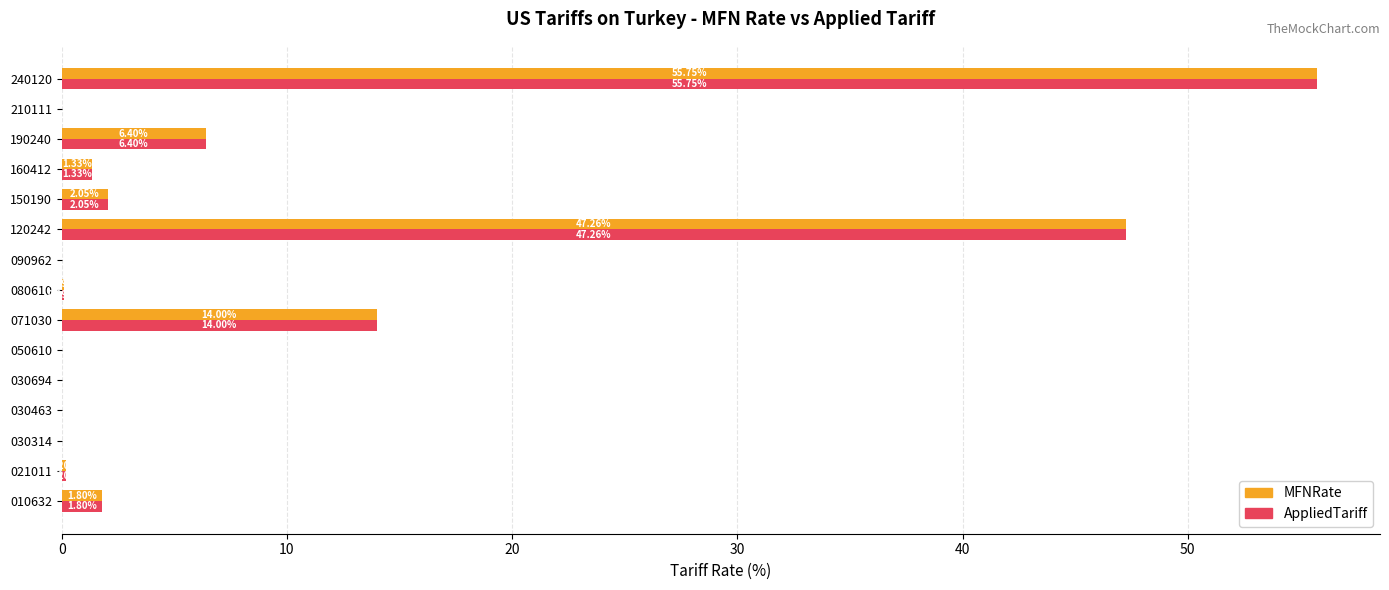

What is the sum of the AppliedTariff values at 120242 and 240120?

103.0